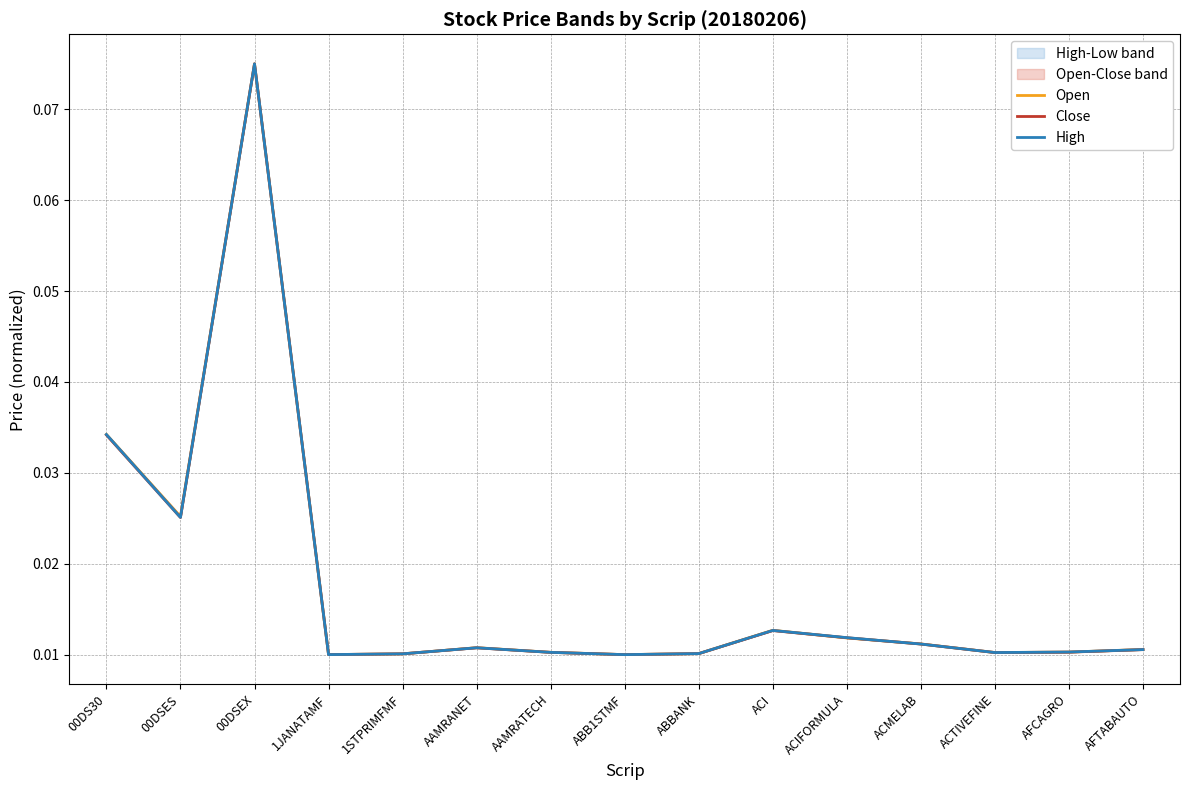

Between 00DSES and AFCAGRO, which series saw the biggest shift?

Open